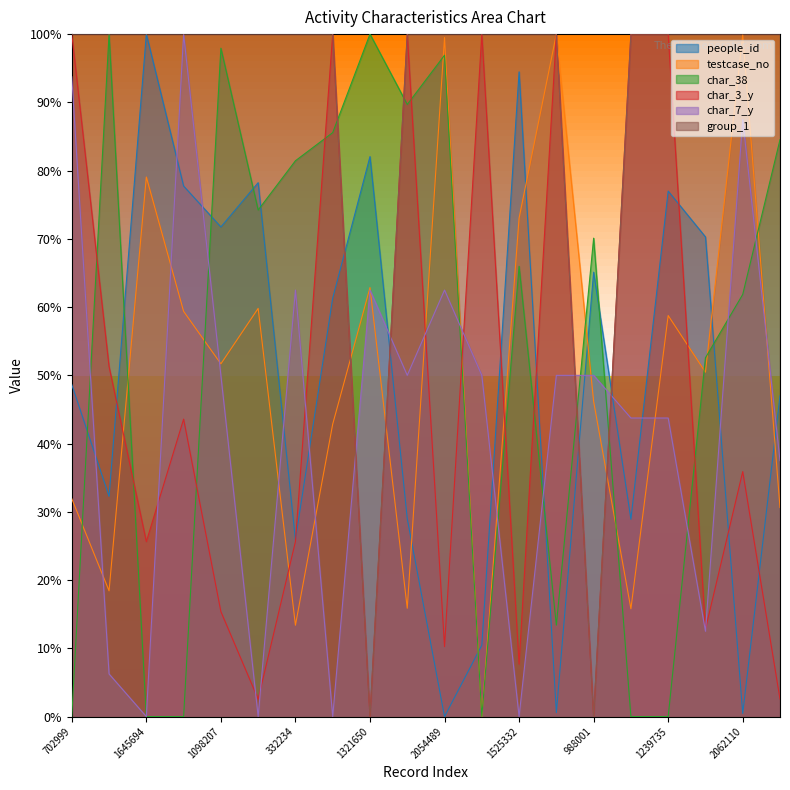

The group_1 series shows 100.0 at 1525332. True or false?

True